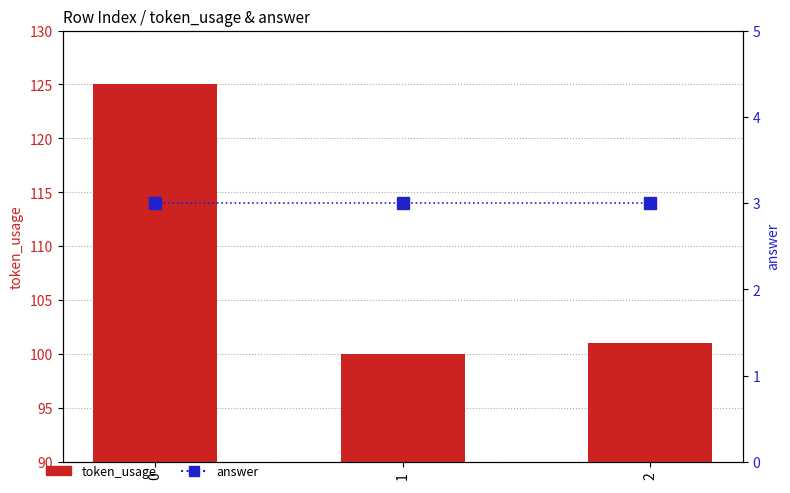

How many data points in token_usage are less than 101?

1